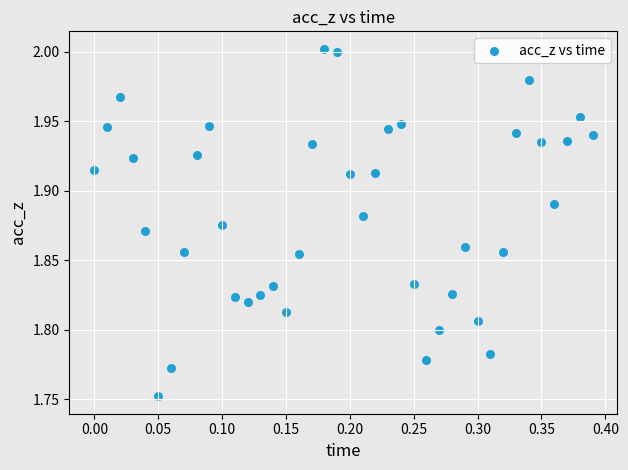

What is the range of X values (max minus min)?

0.4